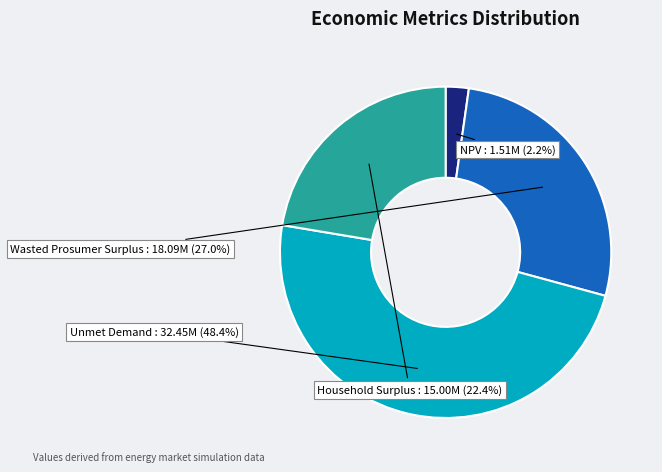

How much of the chart is everything except Unmet Demand?

51.6%